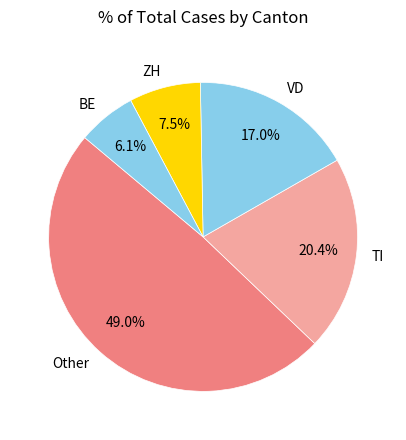

Which category has the biggest portion of the pie?

Other